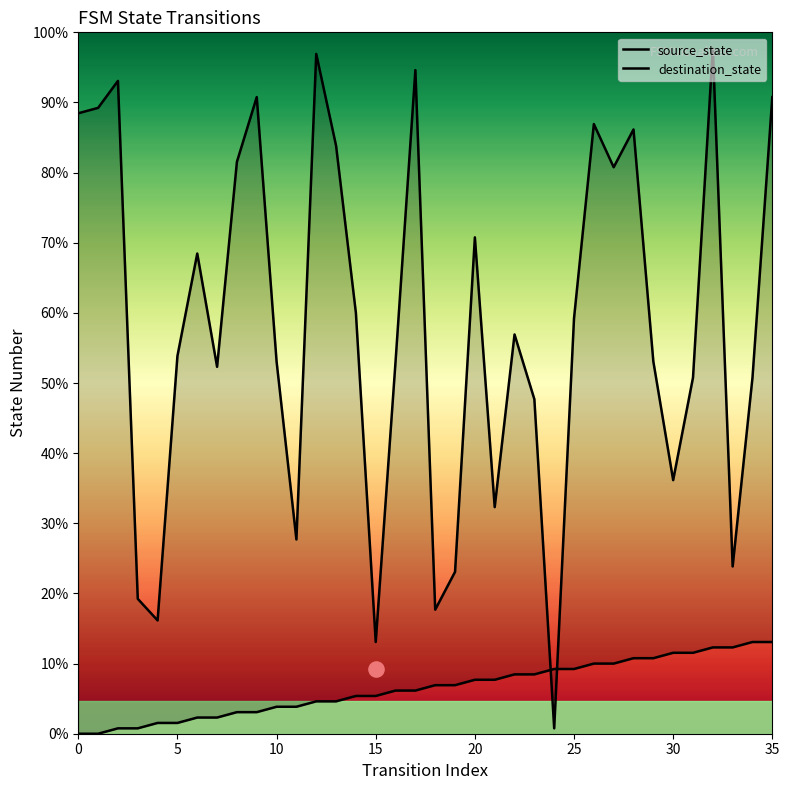

Which series contains the highest Y value?

destination_state